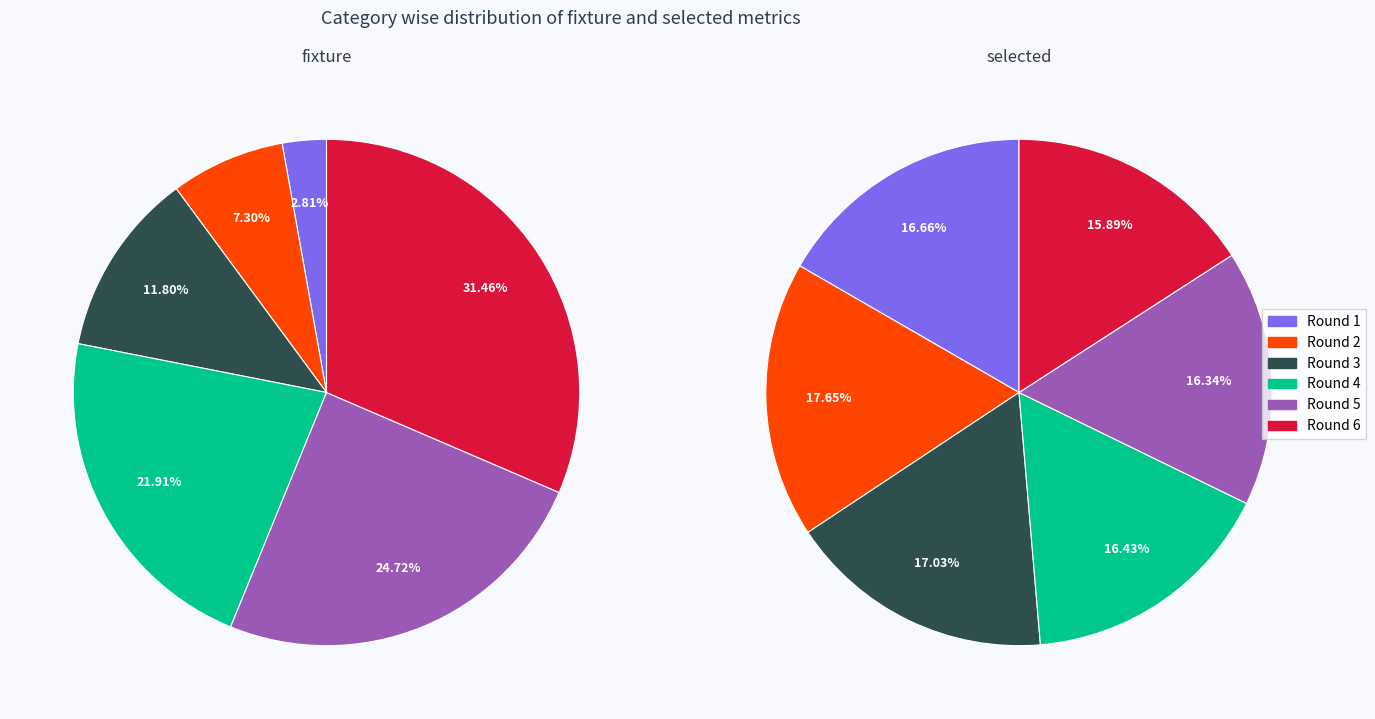

What is the smallest slice in the pie chart?

Round 1